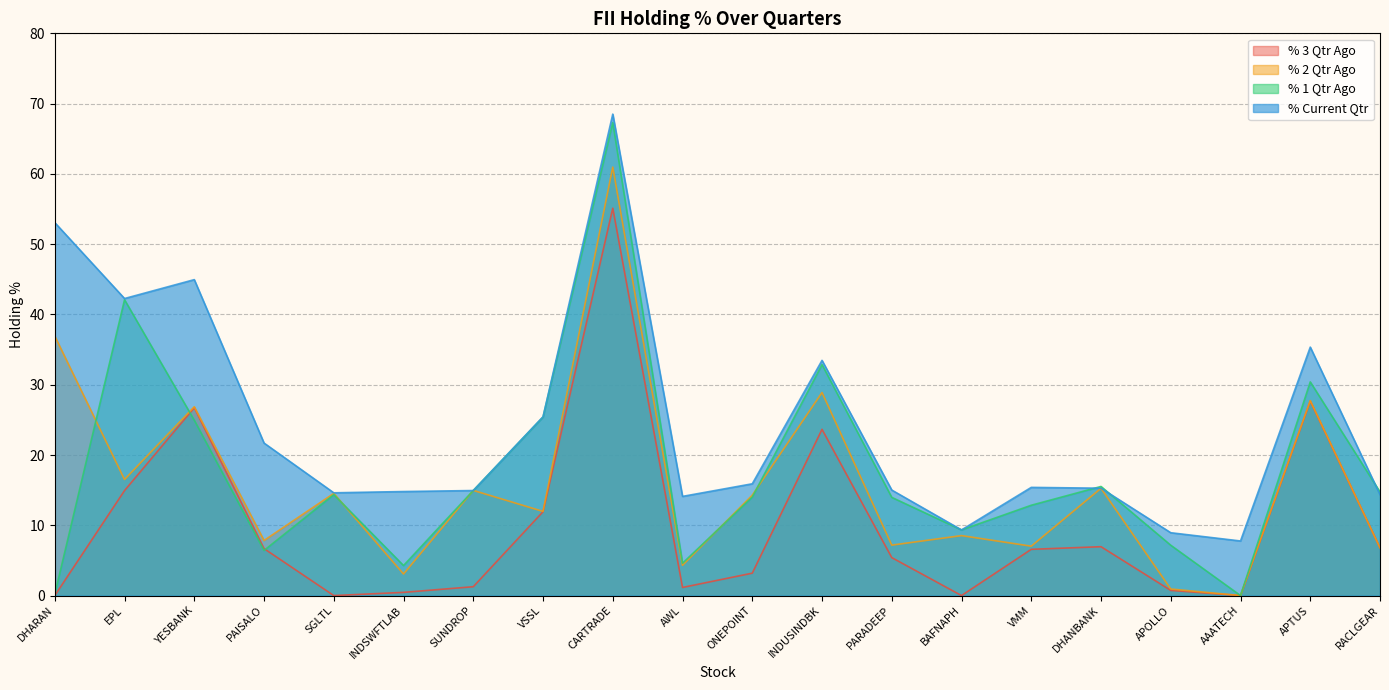

Reading right to left, list all the values displayed in this chart.

% 3 Qtr Ago: RACLGEAR=6.8	APTUS=27.7	AAATECH=0.0	APOLLO=0.7	DHANBANK=7.0	VMM=6.6	BAFNAPH=0.0	PARADEEP=5.4	INDUSINDBK=23.7	ONEPOINT=3.2	AWL=1.2	CARTRADE=55.1	VSSL=11.9	SUNDROP=1.3	INDSWFTLAB=0.5	SGLTL=0.0	PAISALO=6.7	YESBANK=26.7	EPL=14.9	DHARAN=0.0
% 2 Qtr Ago: RACLGEAR=6.8	APTUS=27.7	AAATECH=0.0	APOLLO=0.9	DHANBANK=15.3	VMM=7.0	BAFNAPH=8.5	PARADEEP=7.2	INDUSINDBK=28.9	ONEPOINT=14.3	AWL=4.3	CARTRADE=61.0	VSSL=12.0	SUNDROP=15.0	INDSWFTLAB=3.1	SGLTL=14.5	PAISALO=7.8	YESBANK=26.9	EPL=16.5	DHARAN=36.9
% 1 Qtr Ago: RACLGEAR=14.7	APTUS=30.4	AAATECH=0.0	APOLLO=7.2	DHANBANK=15.5	VMM=12.9	BAFNAPH=9.3	PARADEEP=14.0	INDUSINDBK=32.9	ONEPOINT=14.0	AWL=4.6	CARTRADE=67.3	VSSL=25.4	SUNDROP=14.9	INDSWFTLAB=4.3	SGLTL=14.4	PAISALO=6.4	YESBANK=24.9	EPL=42.1	DHARAN=0.2
% Current Qtr: RACLGEAR=14.4	APTUS=35.4	AAATECH=7.8	APOLLO=8.9	DHANBANK=15.3	VMM=15.4	BAFNAPH=9.3	PARADEEP=15.0	INDUSINDBK=33.5	ONEPOINT=15.9	AWL=14.1	CARTRADE=68.5	VSSL=25.4	SUNDROP=14.9	INDSWFTLAB=14.8	SGLTL=14.6	PAISALO=21.7	YESBANK=45.0	EPL=42.3	DHARAN=53.1